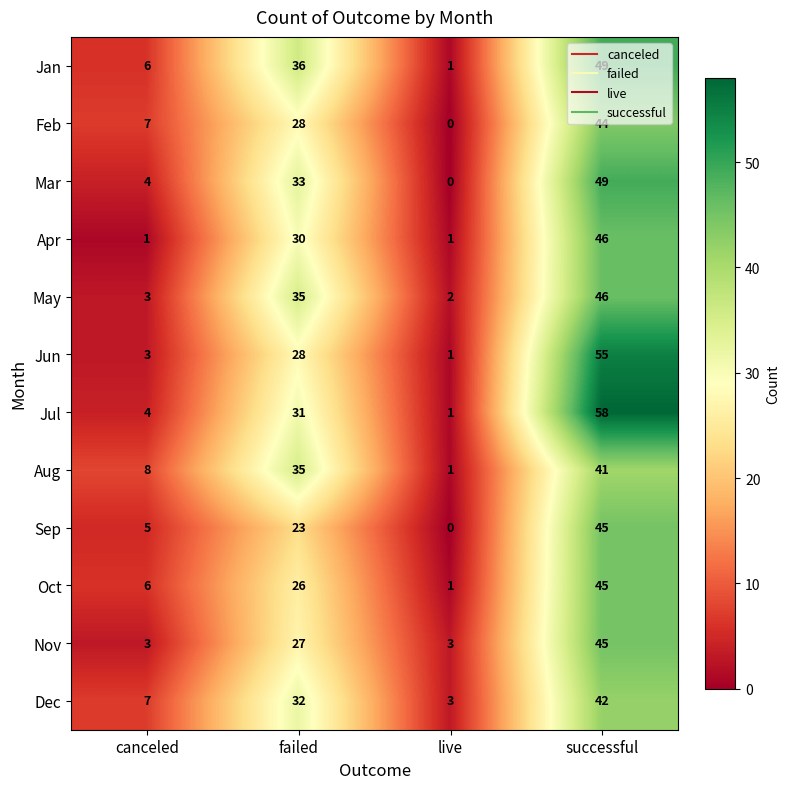

True or false: Oct has a value of 11 at canceled.

False